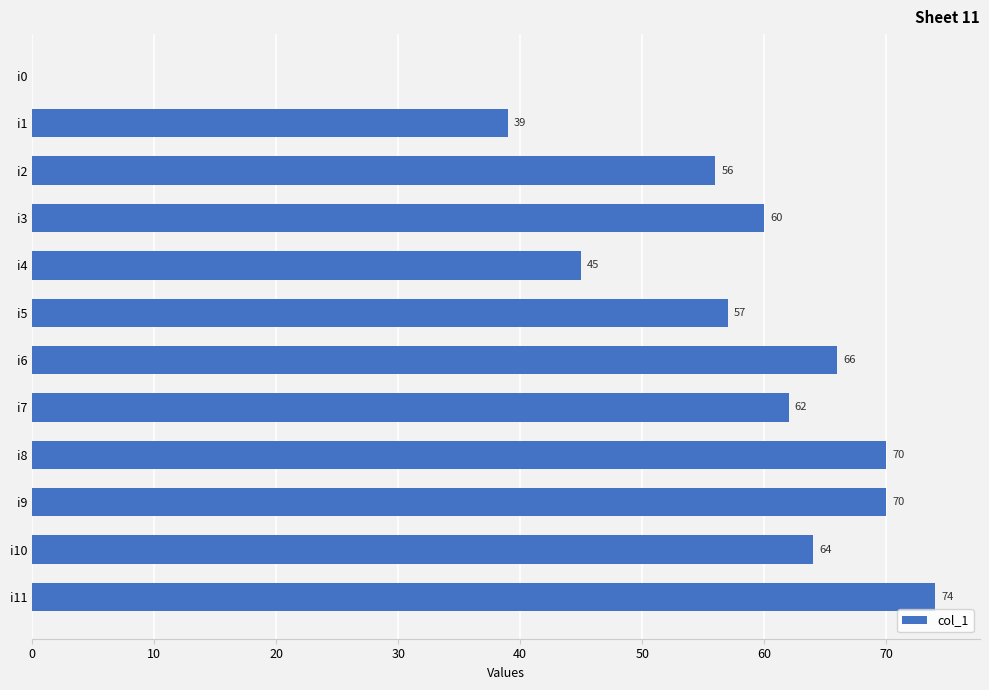

Approximately how many times larger is the value at i2 compared to i3?

0.9